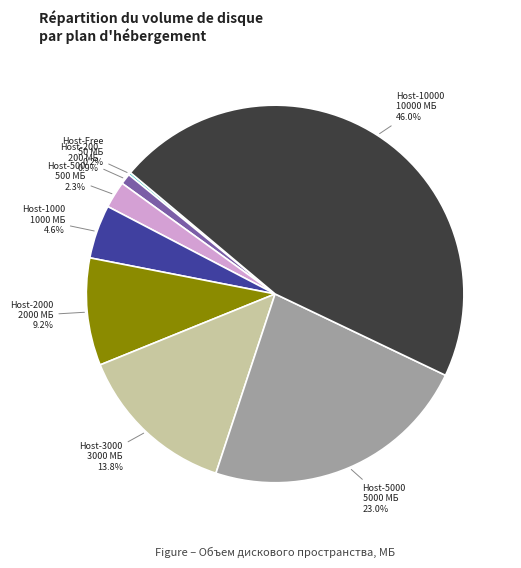

Does Host-5000 5000 МБ 23.0% represent more than half of the total?

No